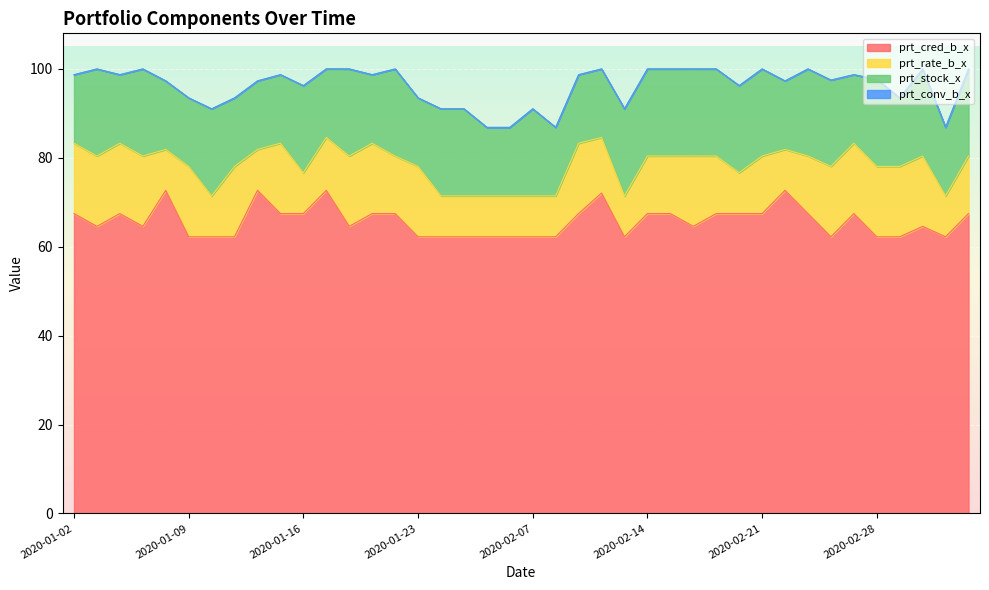

Between 2020-02-26 and 2020-01-09, which is larger?

2020-02-26